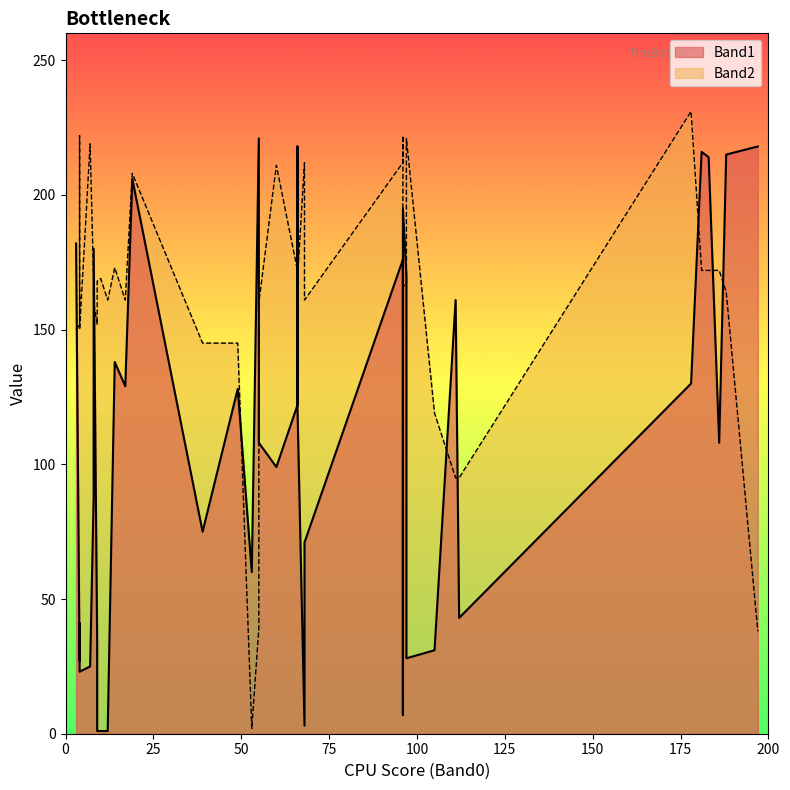

True or false: Band1 and Band2 intersect in this chart.

True